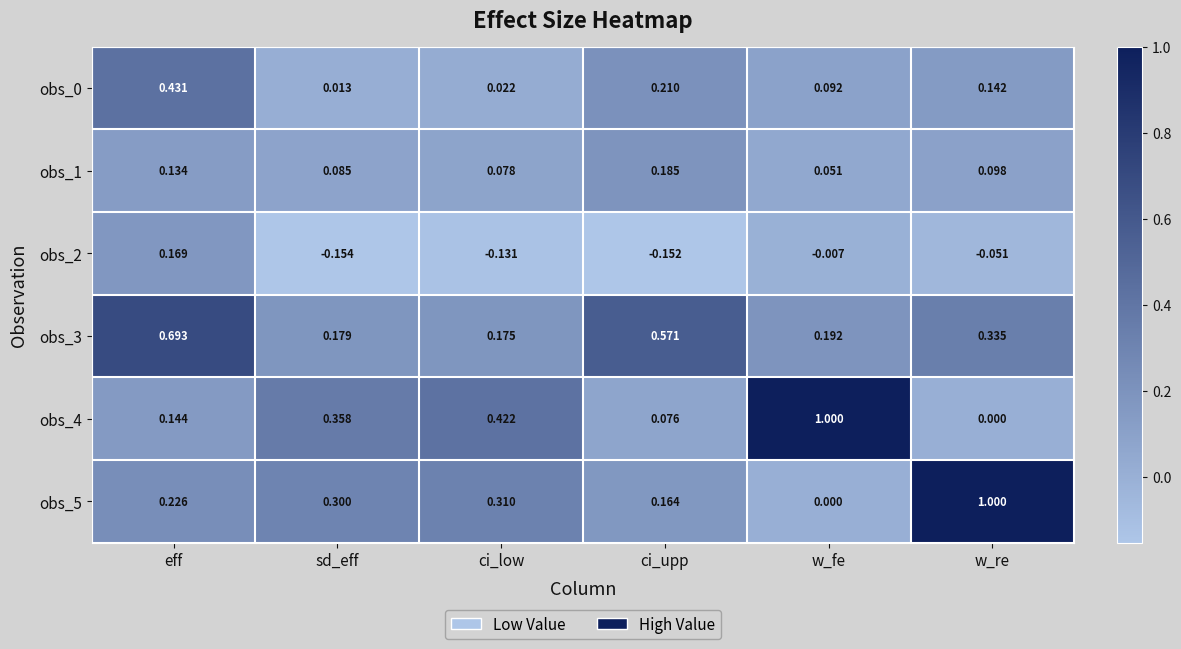

At which category does the chart reach its minimum across all series?

sd_eff